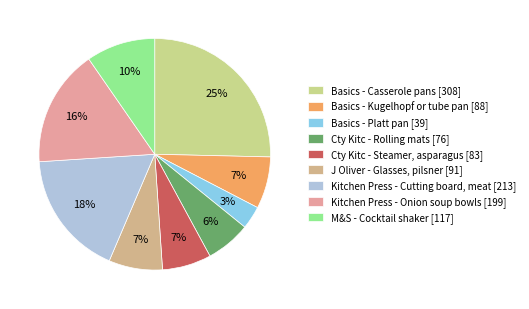

Is it true that Basics - Kugelhopf or tube pan is 7% of the pie?

True